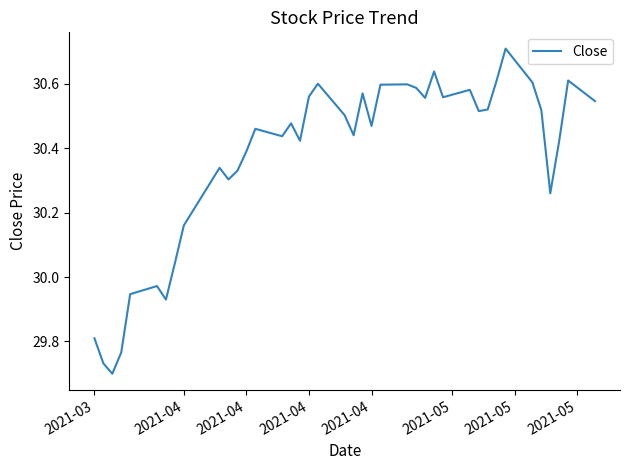

What is the difference between the maximum and minimum values?

1.0